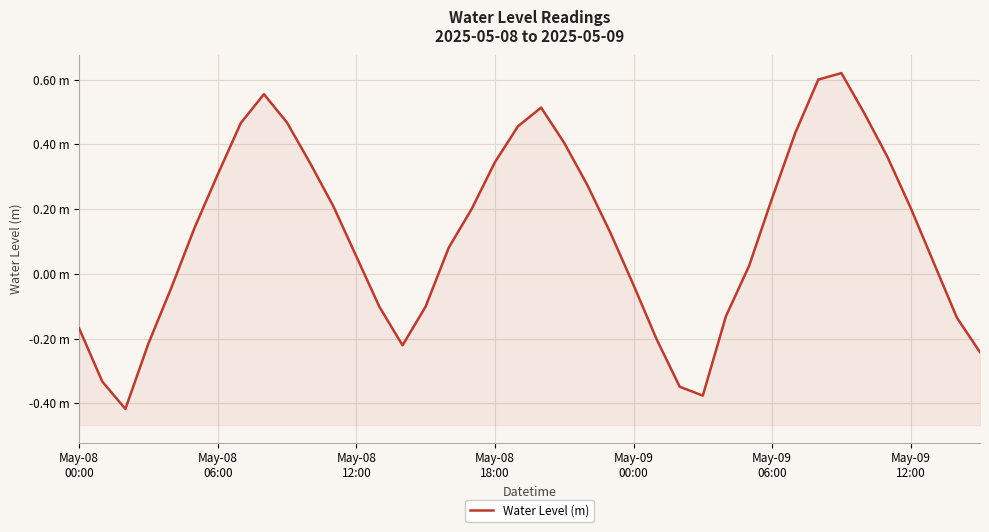

How many negative values are there?

15